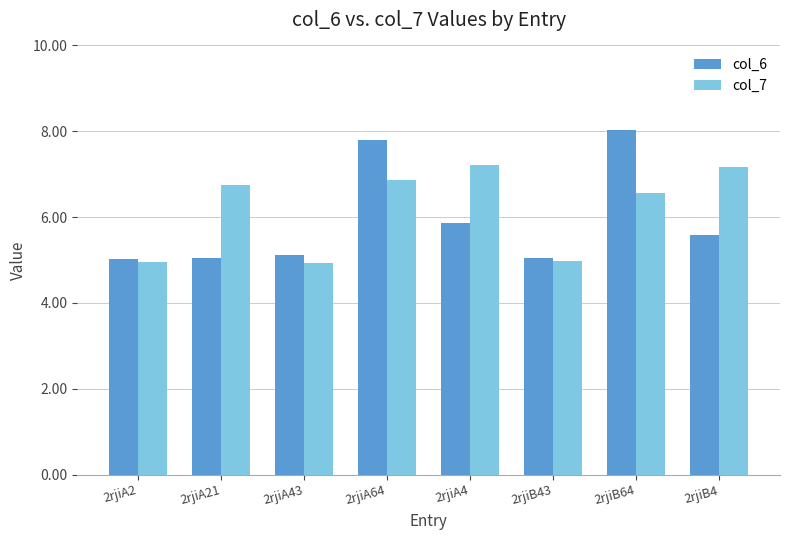

List the series in order of their overall mean, lowest first.

col_6, col_7